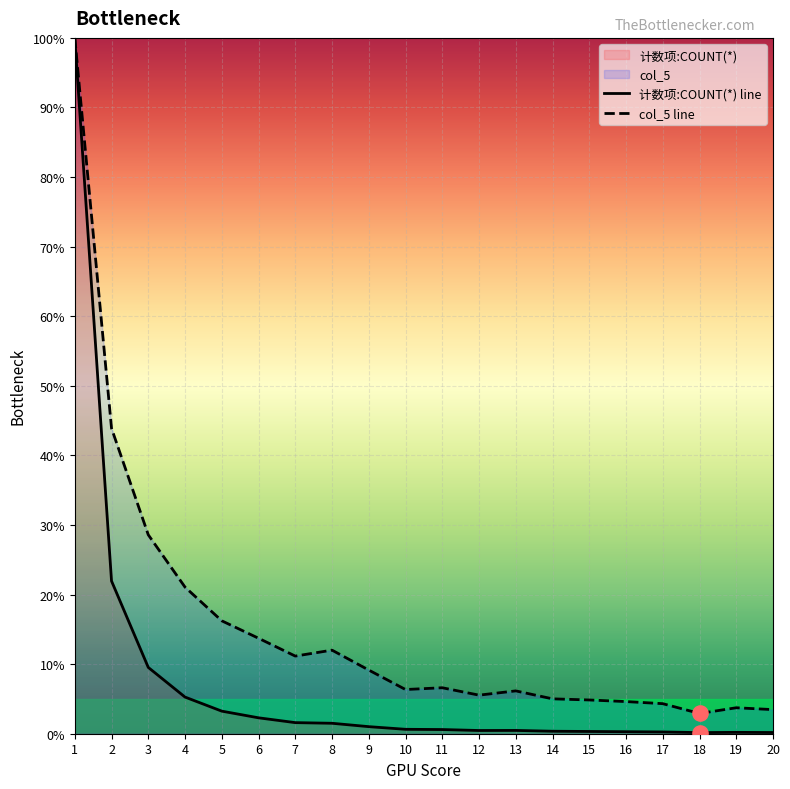

Which series has the largest total across all categories?

col_5 line